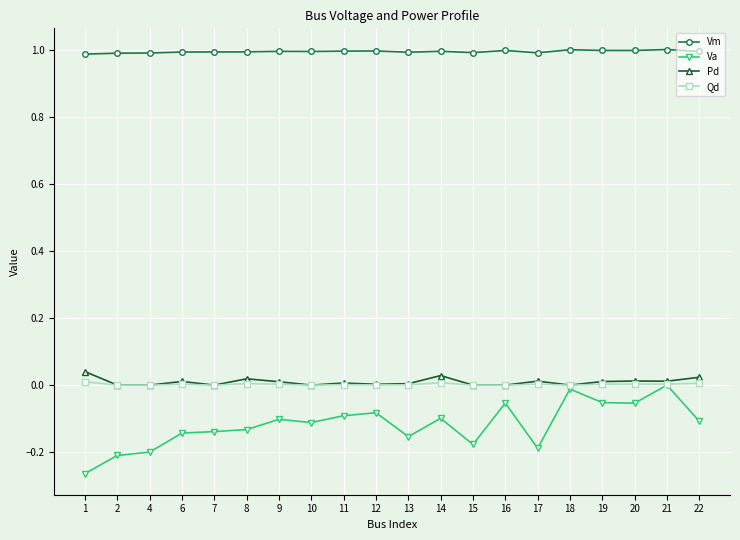

The value of Vm at 7 is 1.7. True or false?

False